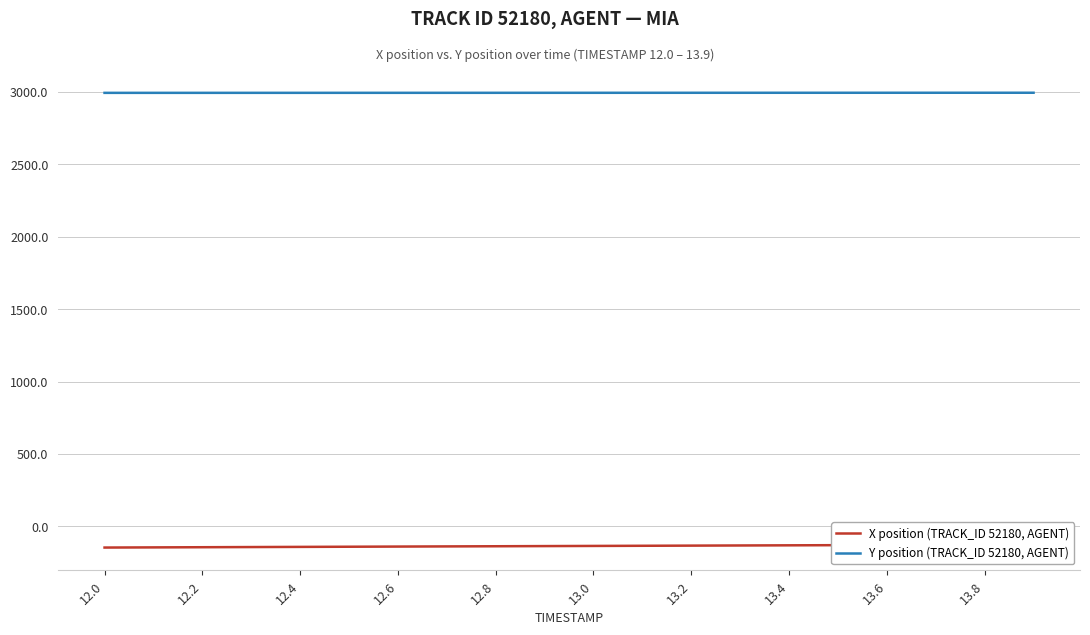

Is it true that X position (TRACK_ID 52180, AGENT) equals -34.6 at 13?

False